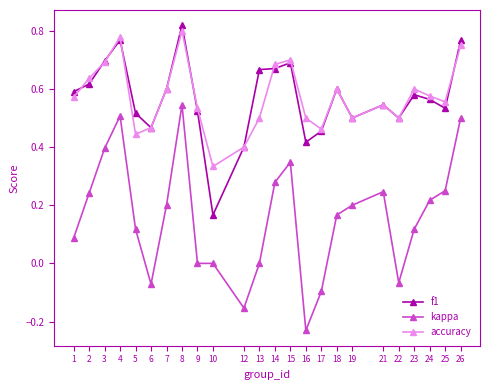

At which category does the chart reach its peak across all series?

8